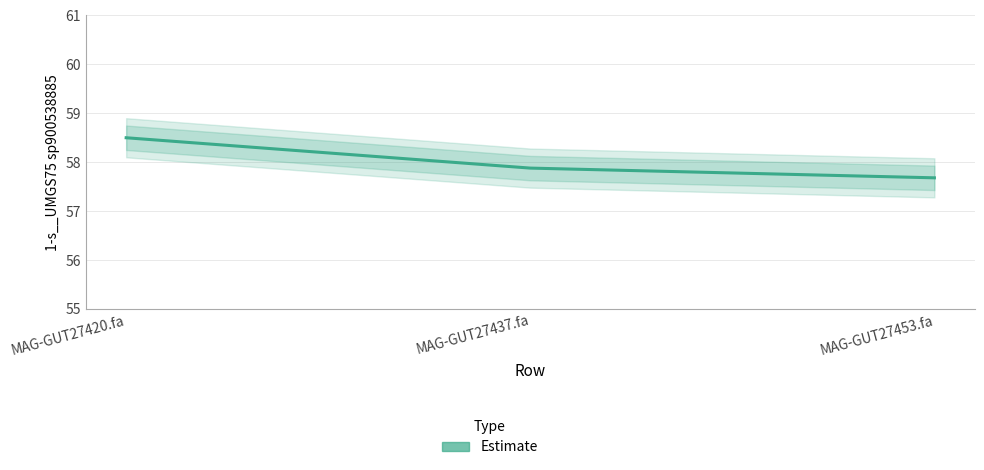

At which category does the chart reach its peak across all series?

MAG-GUT27420.fa